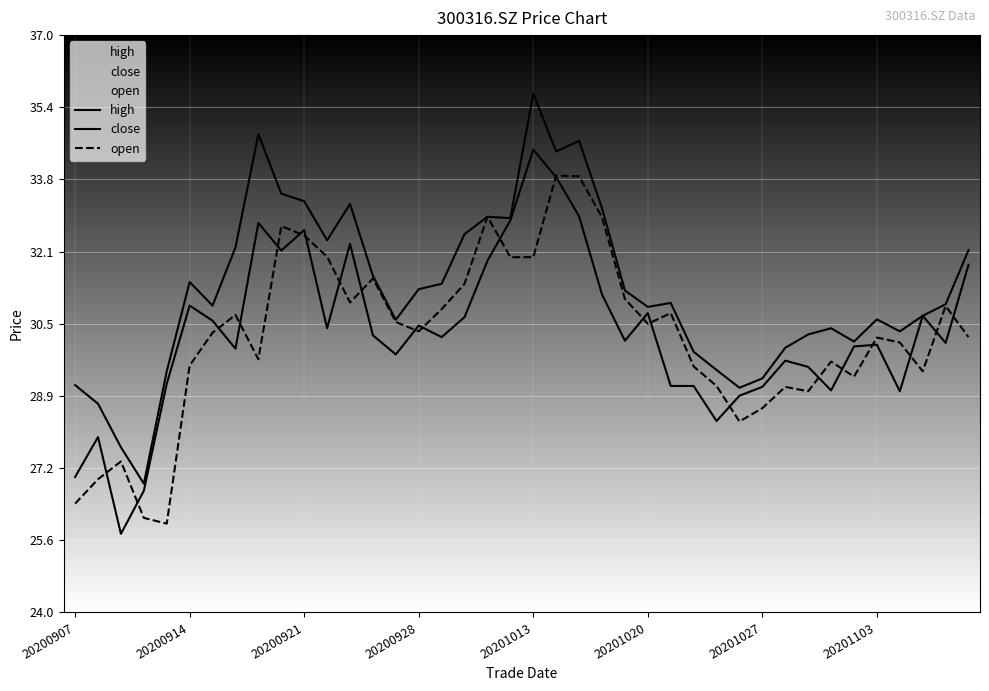

What is the maximum value shown in the chart?

35.7